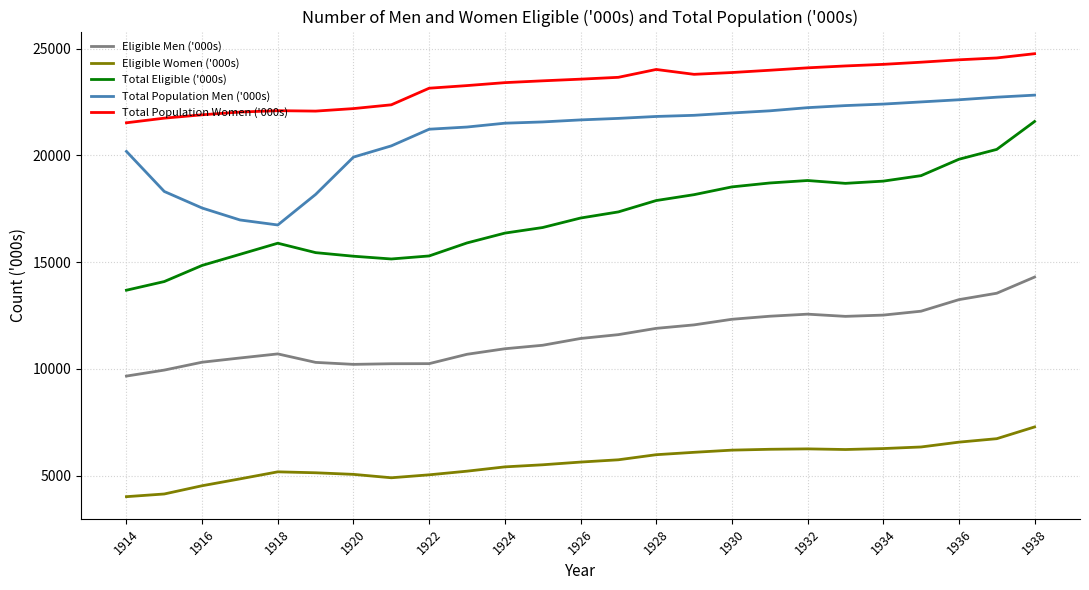

Which series has the widest spread of values?

Total Eligible ('000s)